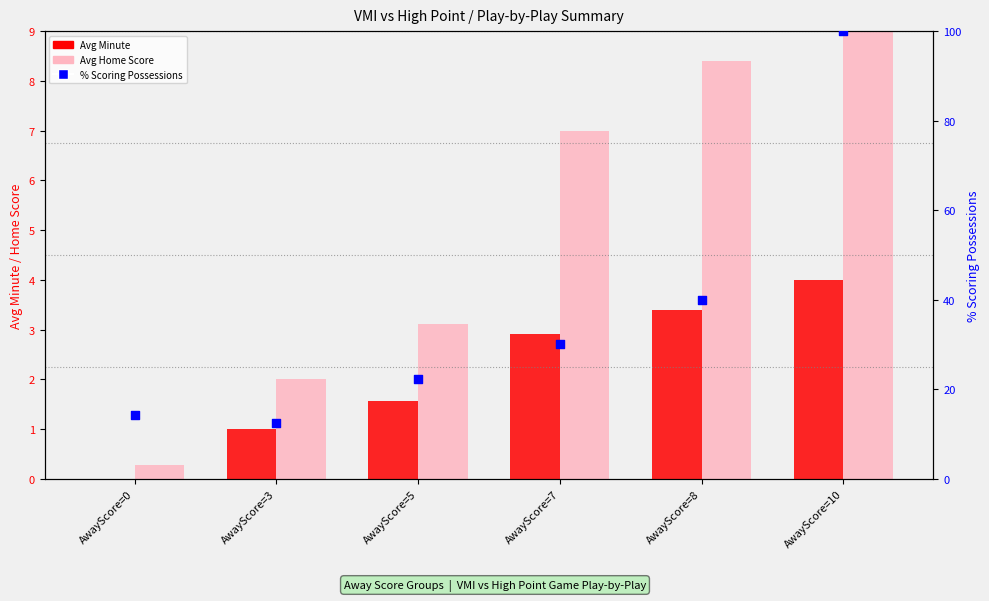

Is the value of Avg Home Score at AwayScore=10 greater than the value of Avg Minute at AwayScore=10?

Yes